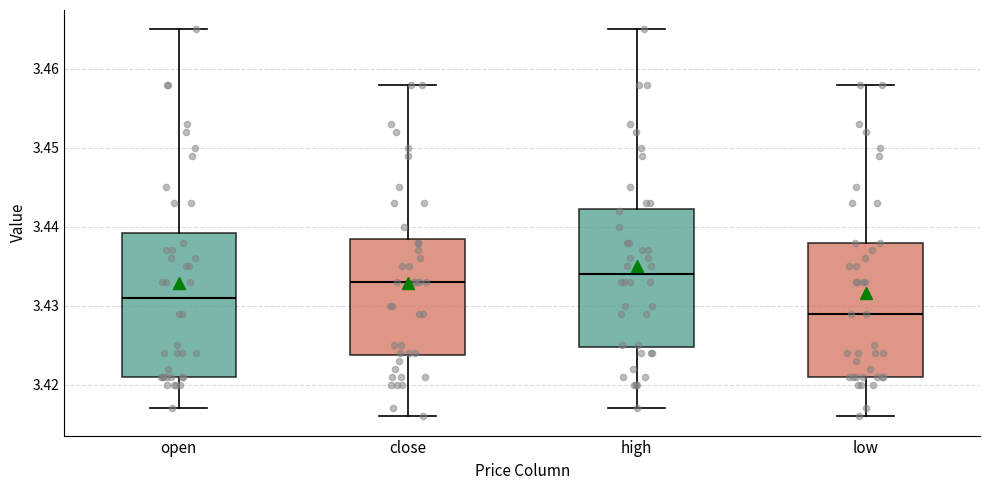

Which box's median line is the lowest?

low